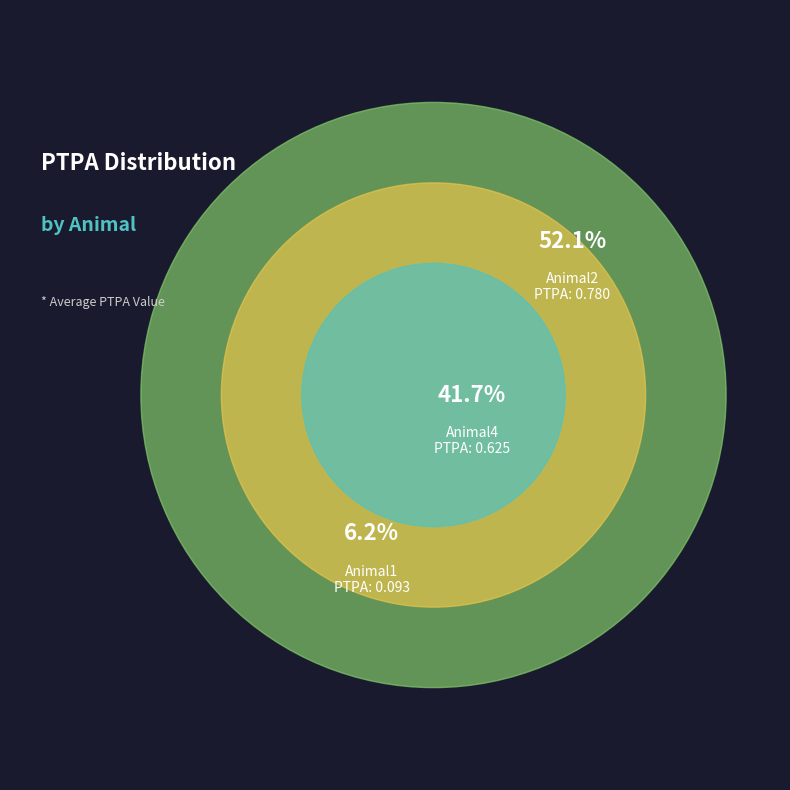

How much of the chart is everything except Animal2?

47.9%